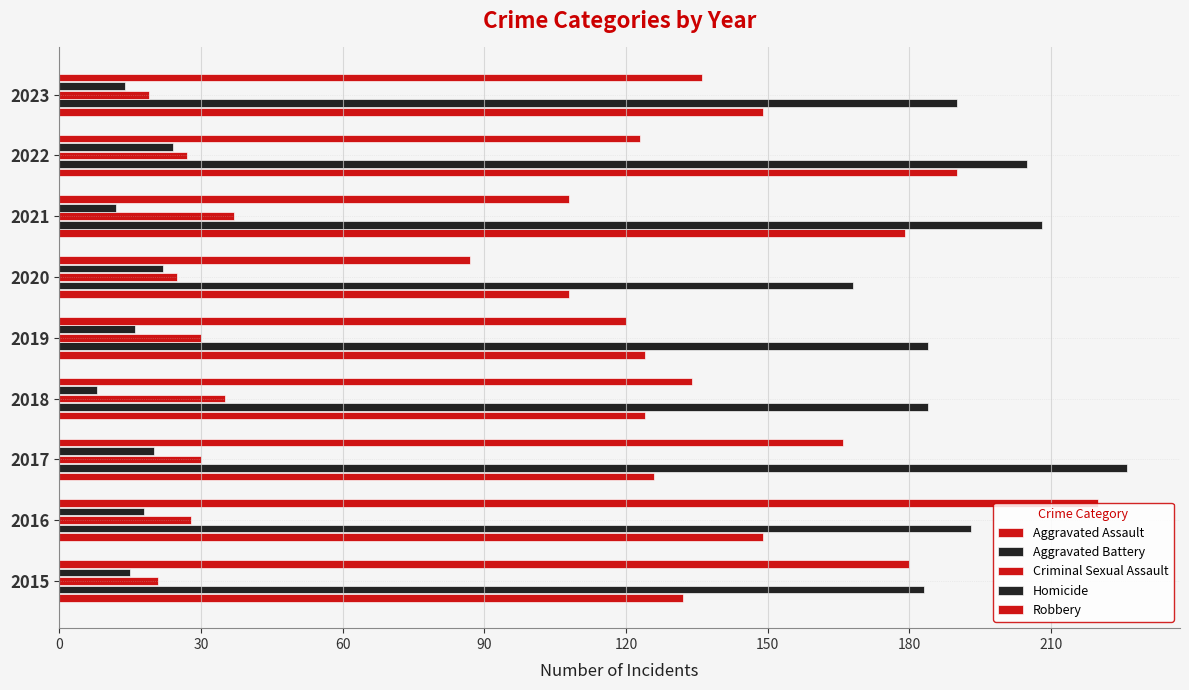

How many values in the Robbery series are below 134?

4